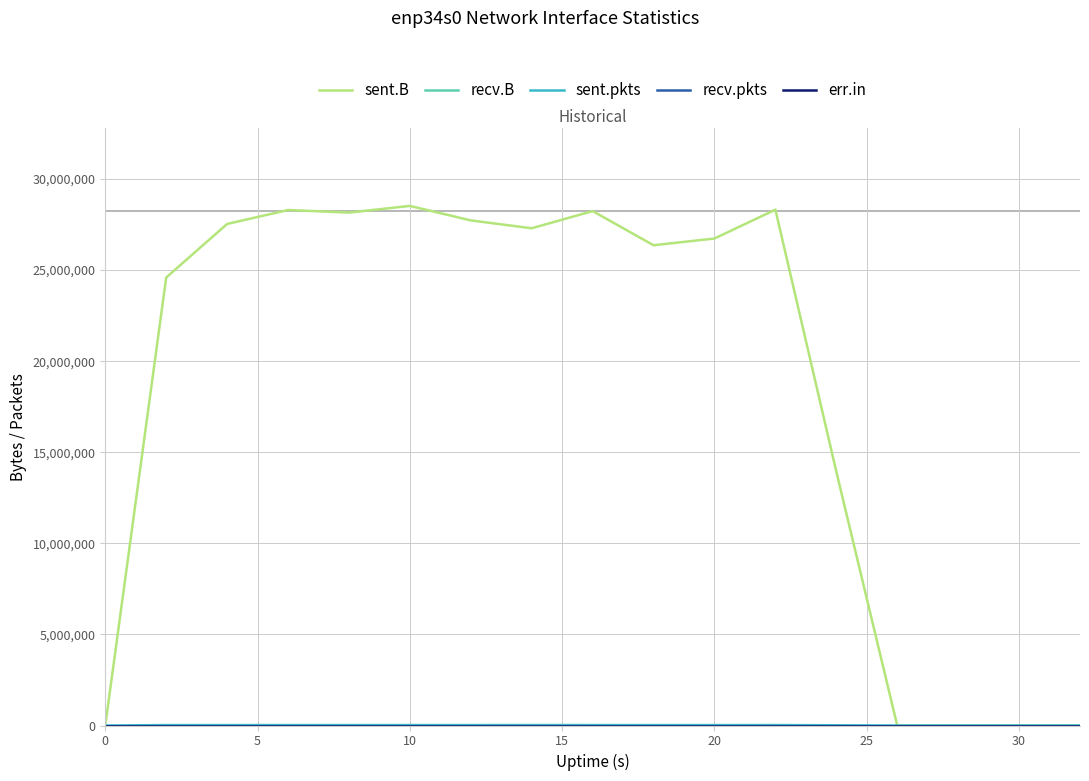

Does the chart display data point markers on the line(s)?

No